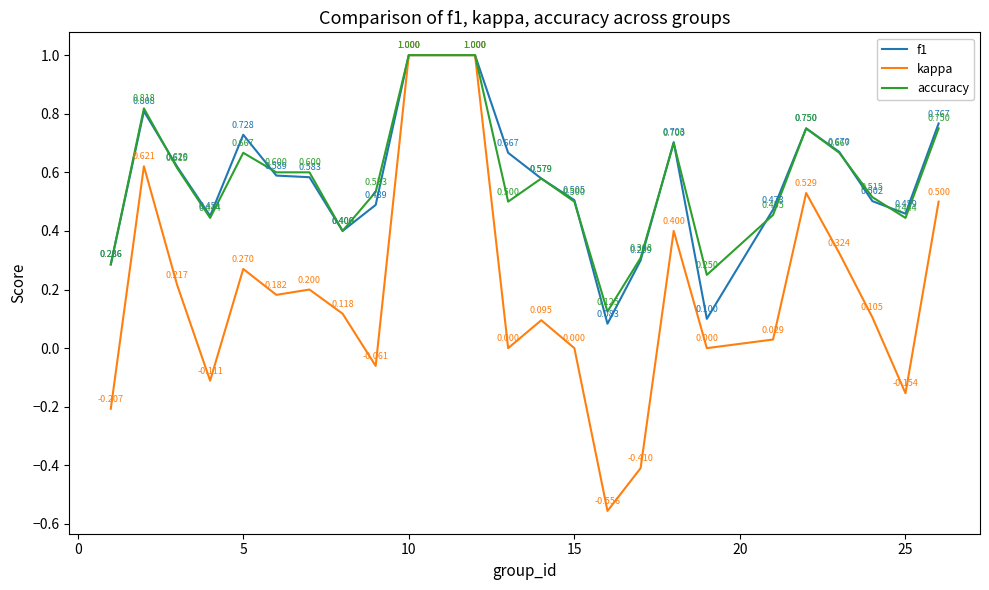

Which series has the widest spread of values?

kappa